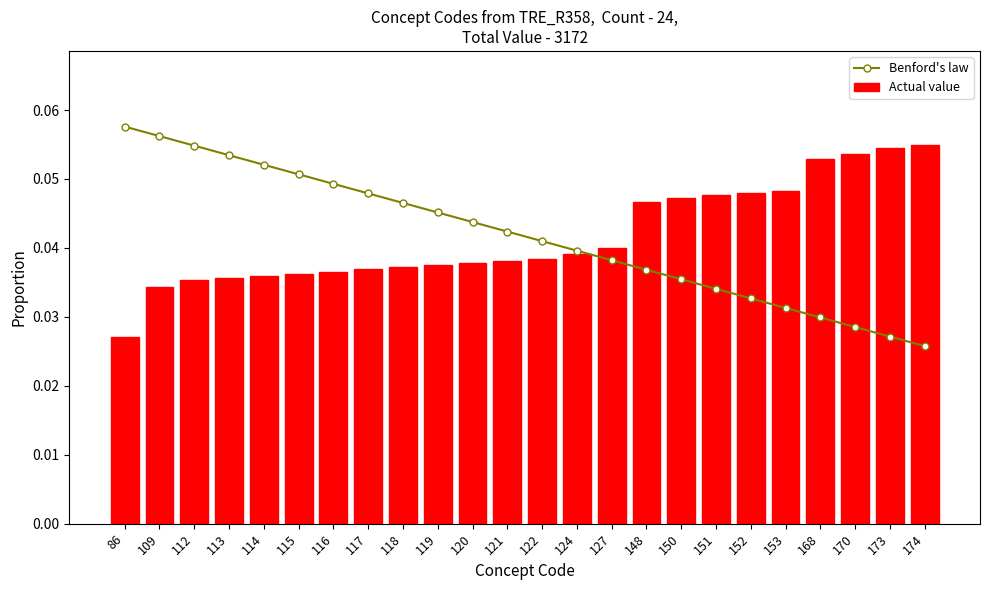

What is the value of the Actual value bar at the 22nd from the left?

0.1